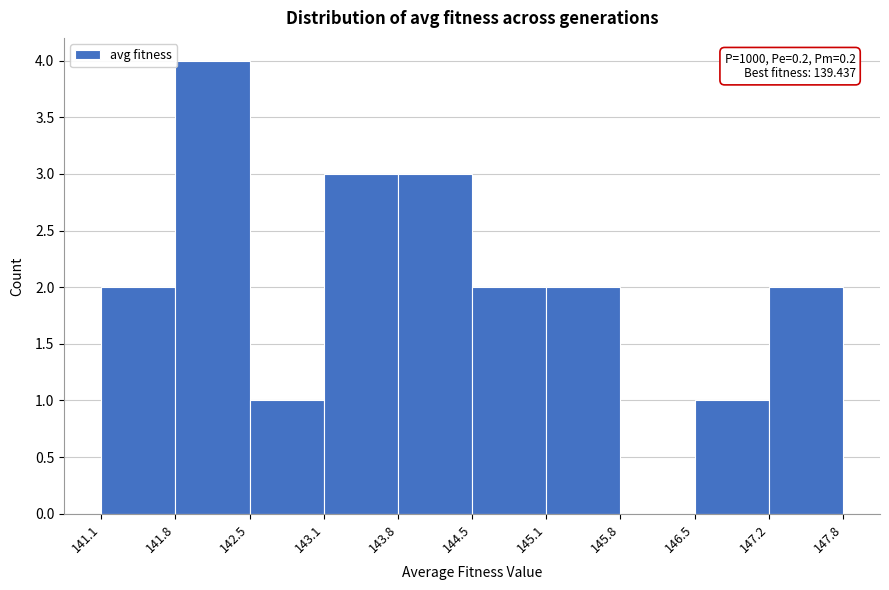

Over which range of the x-axis is the bar tallest?

141.8 to 142.5